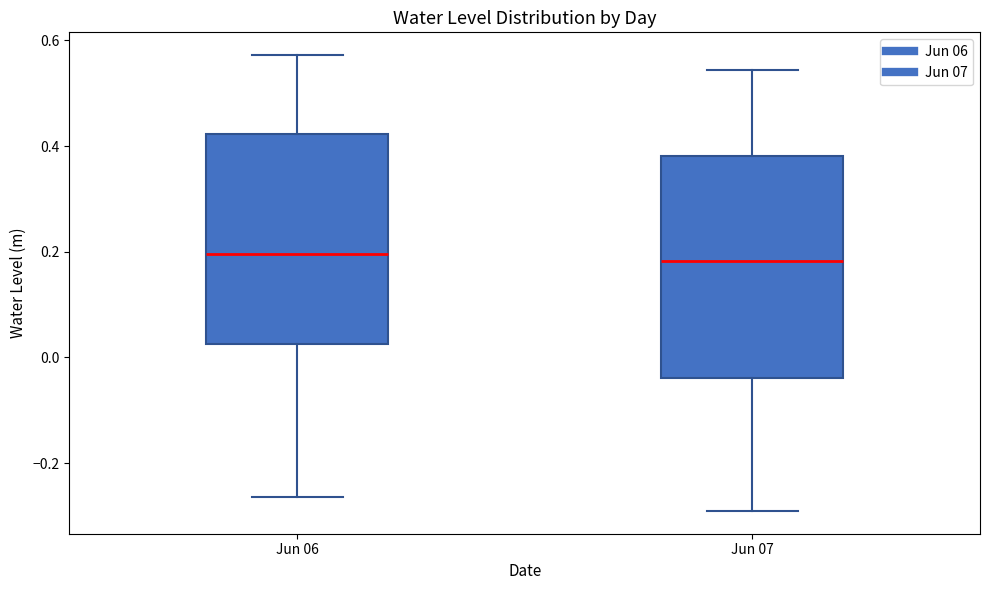

Where does the lower whisker of the box for Jun 06 end on the y-axis? The values are not printed on the chart, so give them approximately, as read against the axis.

-0.26